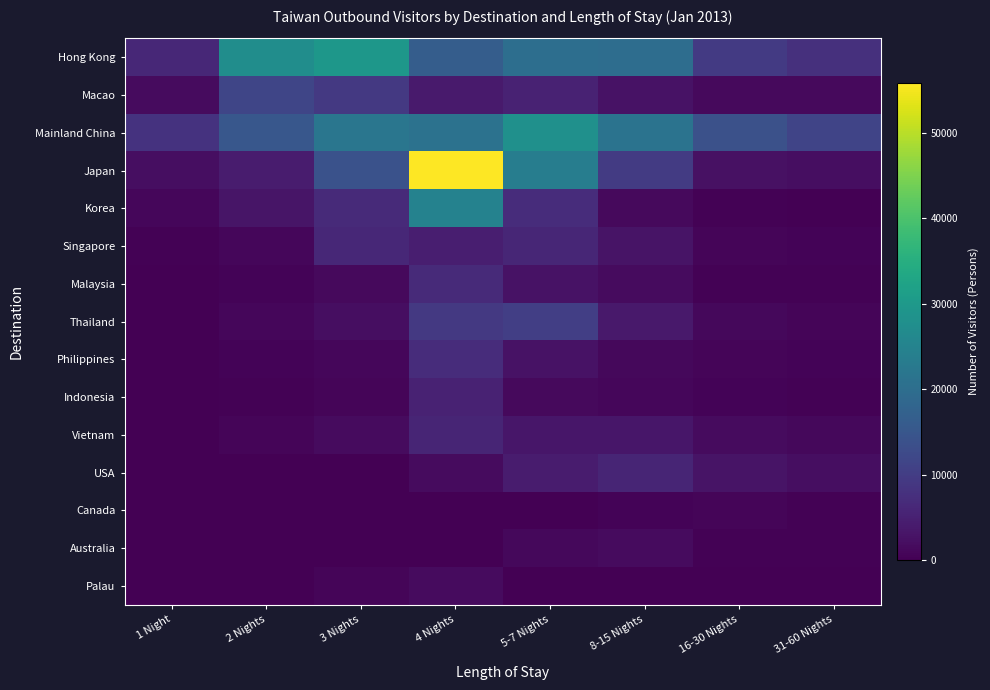

What is the maximum value shown in the chart?

55851